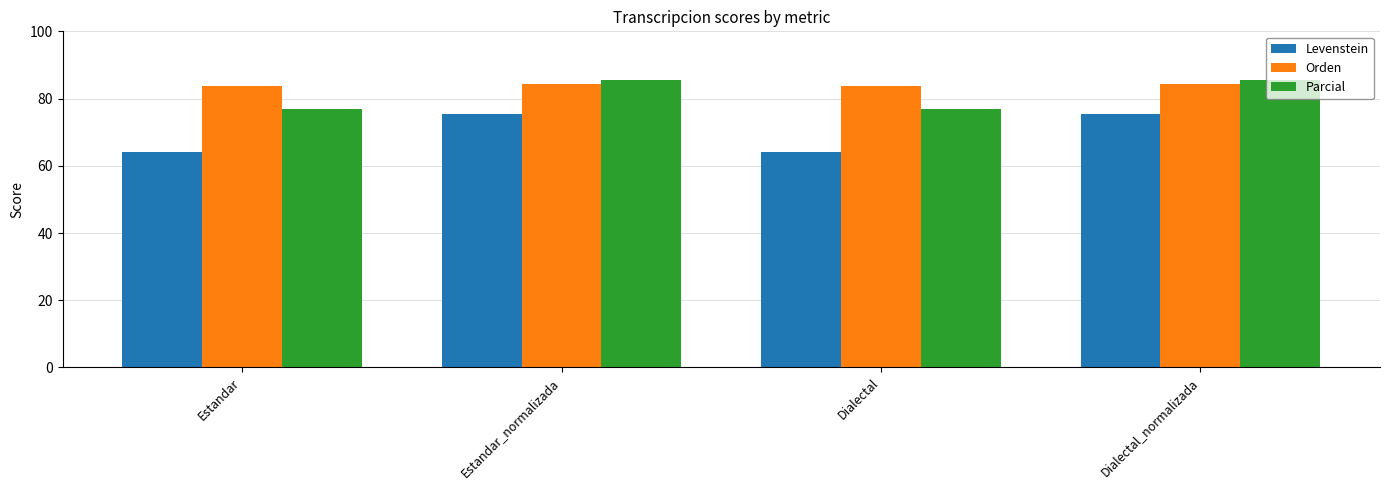

What is the value of the Parcial bar at the 4th from the left?

85.5